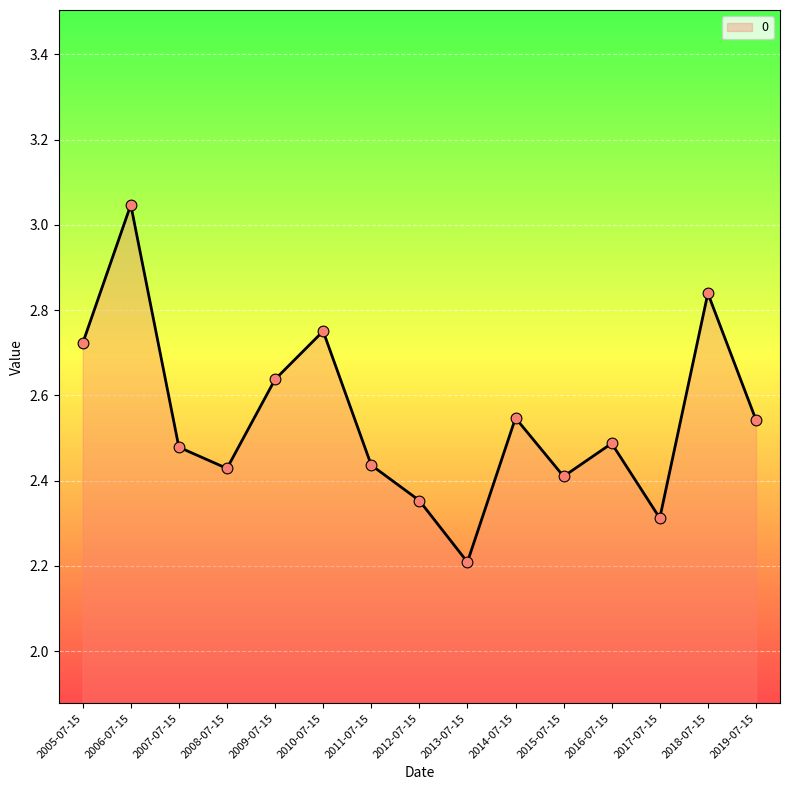

What is the ratio of the value at 2013-07-15 to the value at 2017-07-15?

1.0